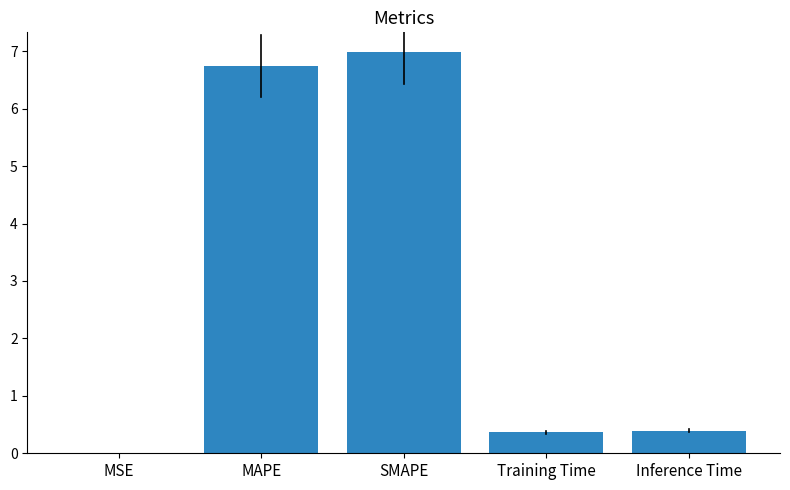

What is the change in value from MAPE to Inference Time?

-6.4